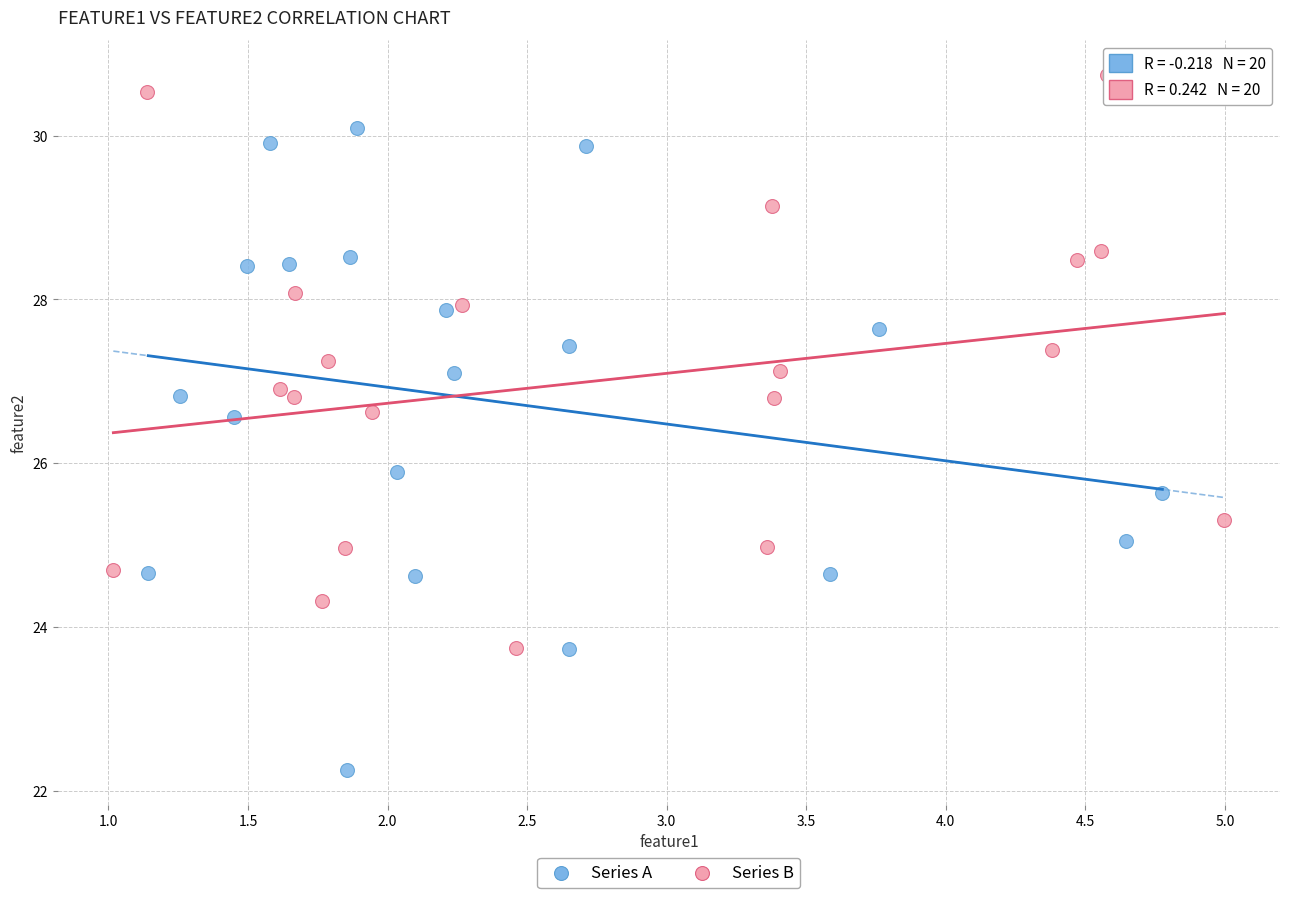

Which series reaches the minimum Y coordinate?

Series A